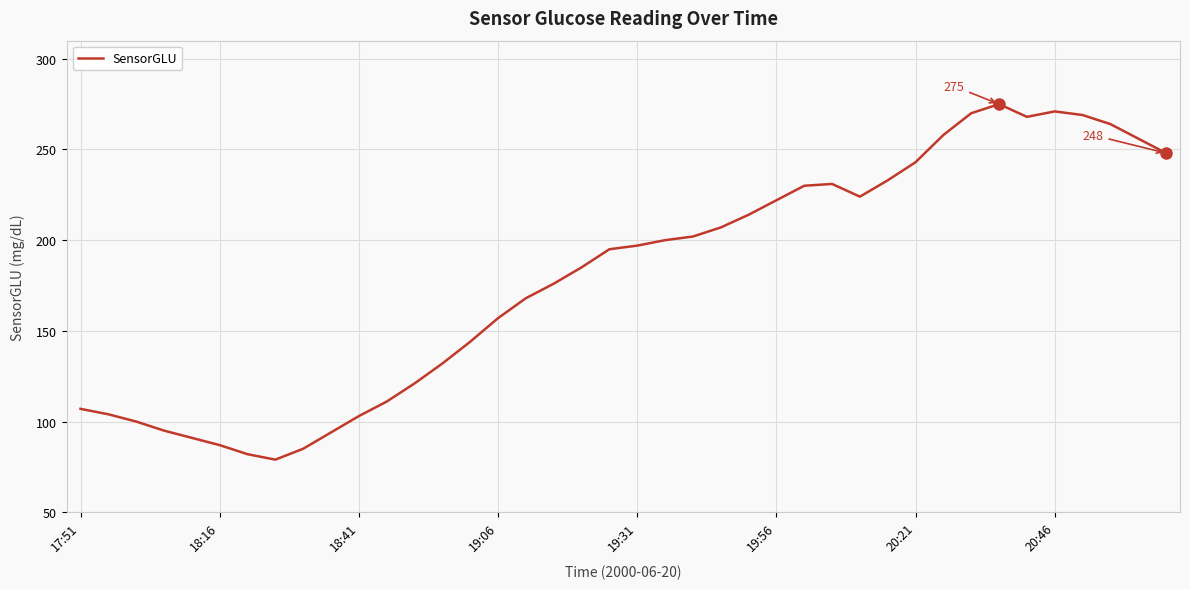

True or false: there are more than 1 points higher than both neighbors.

True